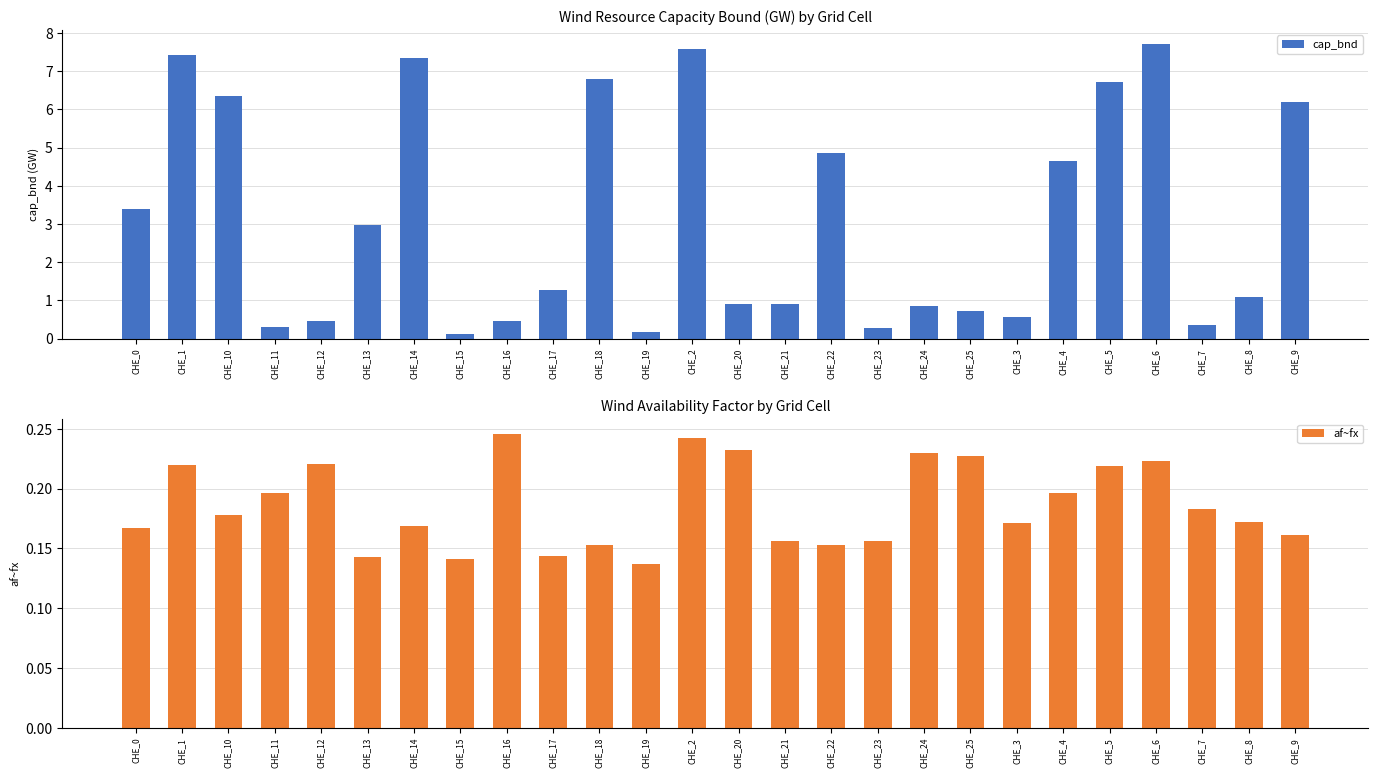

Which series has the largest range (max minus min)?

cap_bnd